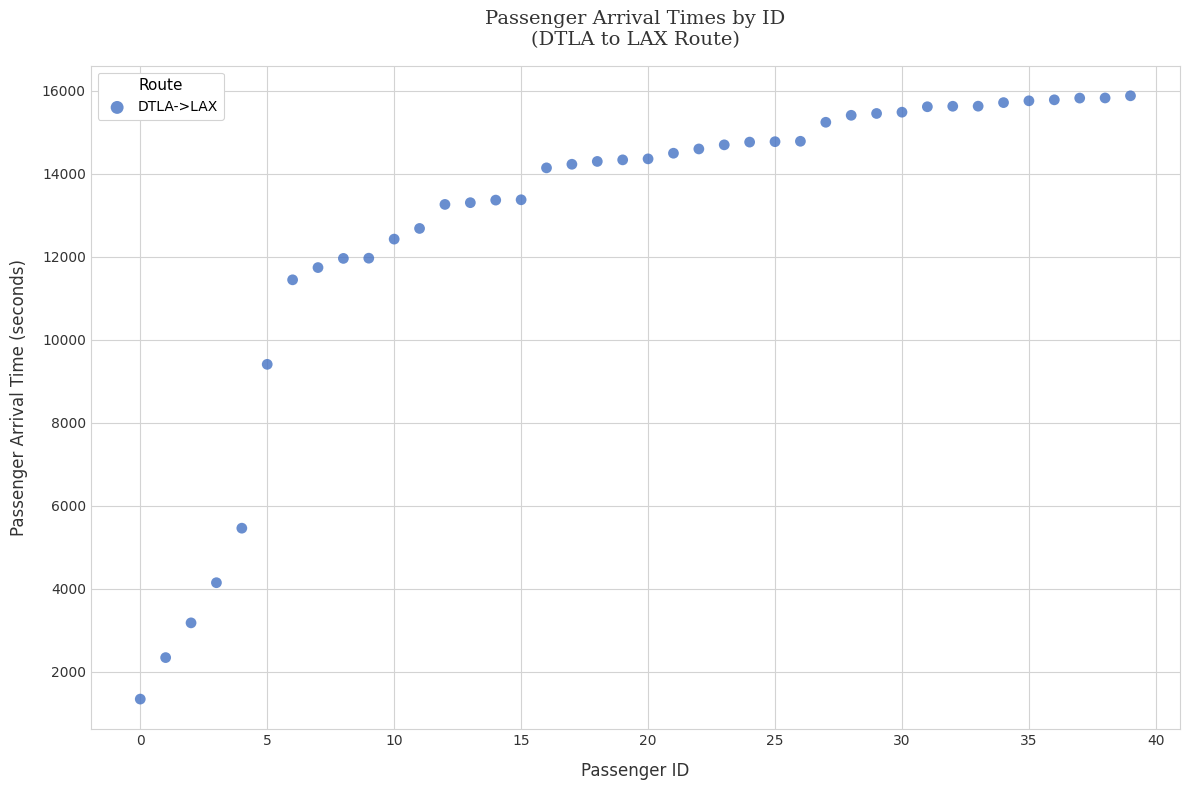

What is the range of Y values (max minus min)?

14540